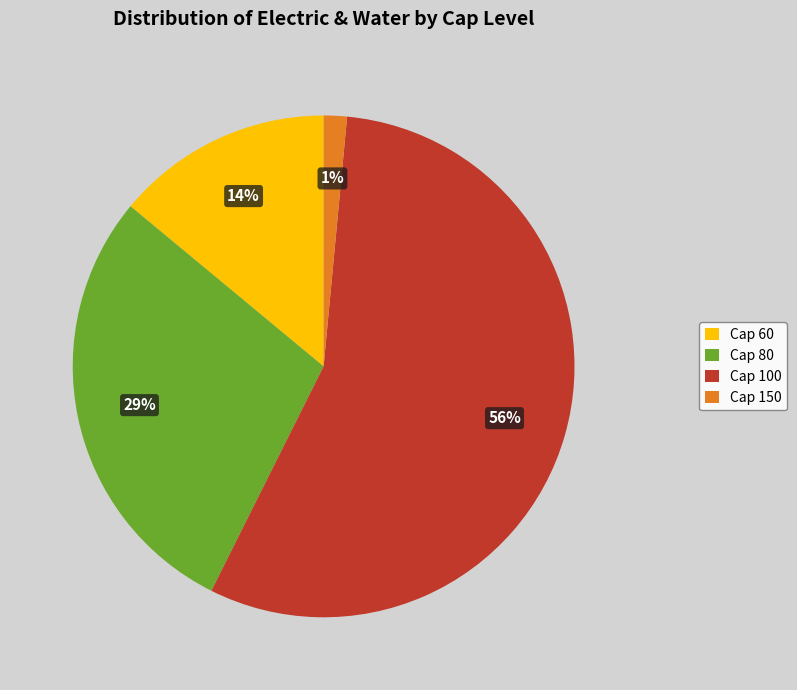

Rank the categories by value from lowest to highest.

Cap 150, Cap 60, Cap 80, Cap 100